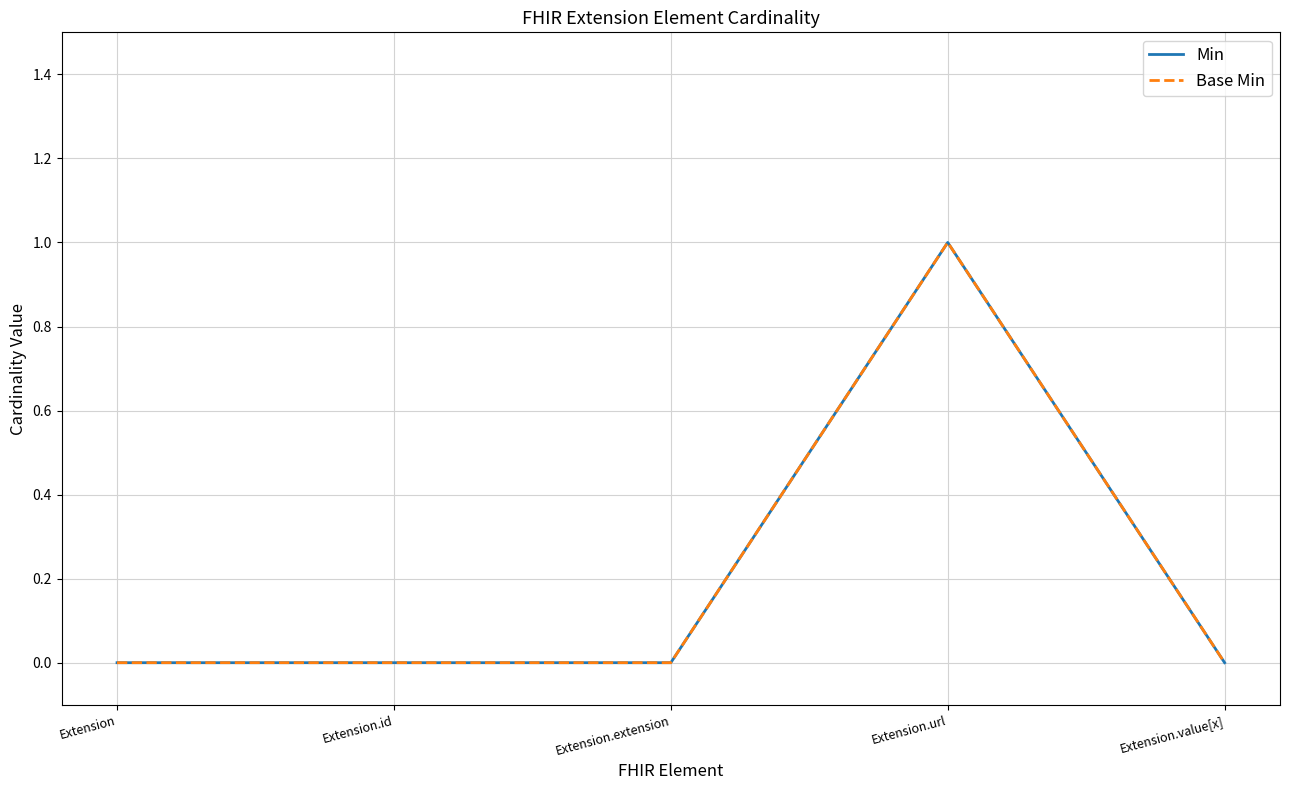

Which series changed the most between Extension.extension and Extension.url?

Min